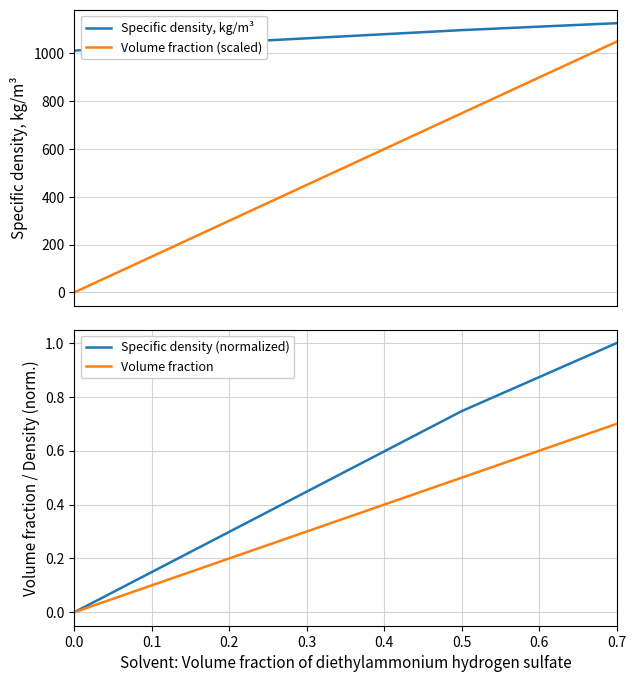

Which series has the widest spread of values?

Volume fraction (scaled)